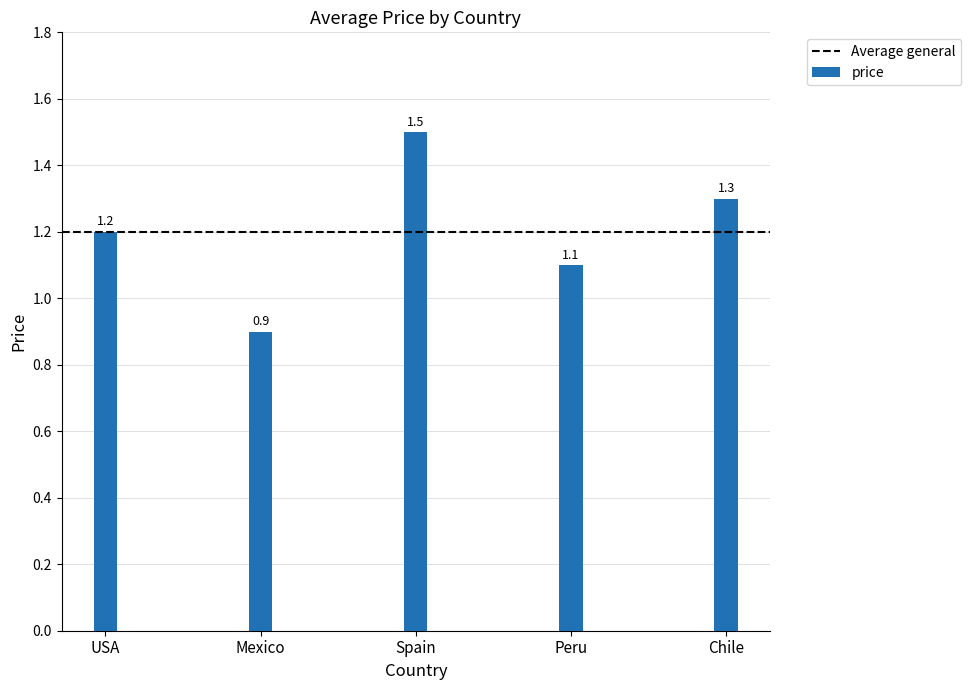

Reading right to left, transcribe all the data shown in this chart.

Chile=1.3	Peru=1.1	Spain=1.5	Mexico=0.9	USA=1.2